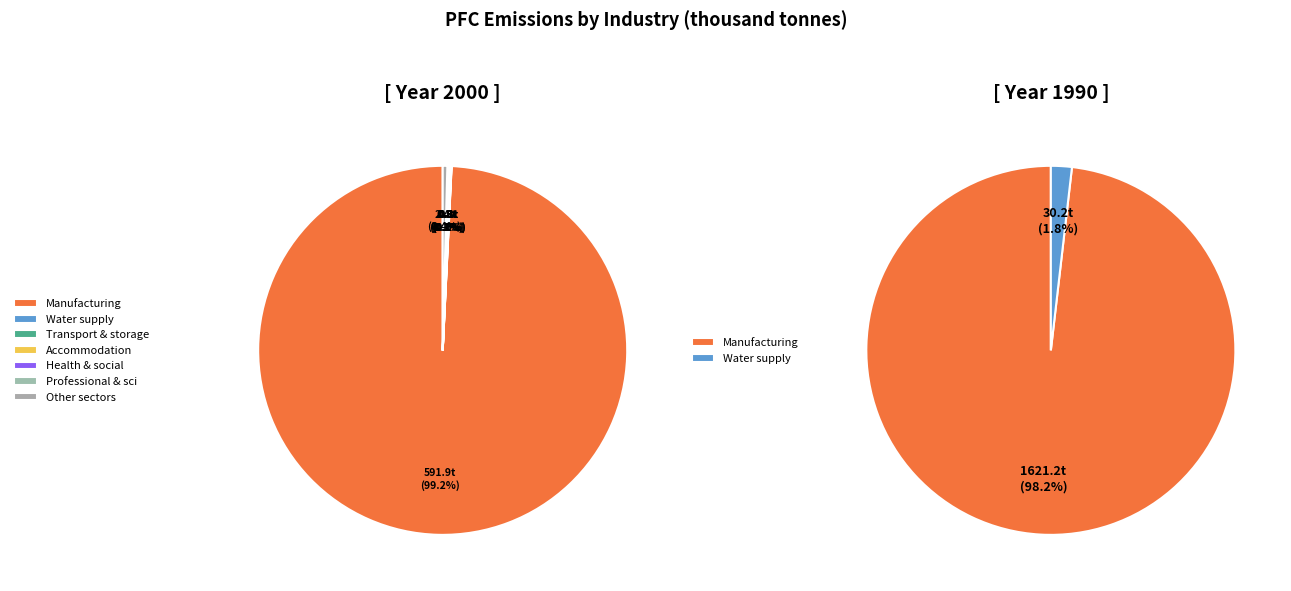

Which category has the smallest portion of the pie?

Transport and storage